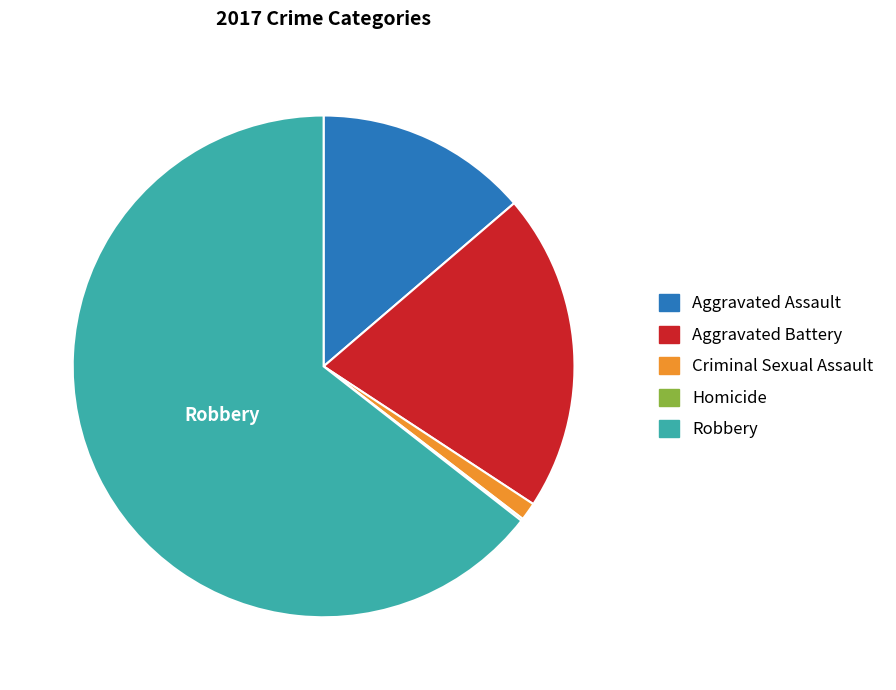

Which category accounts for the majority?

Robbery